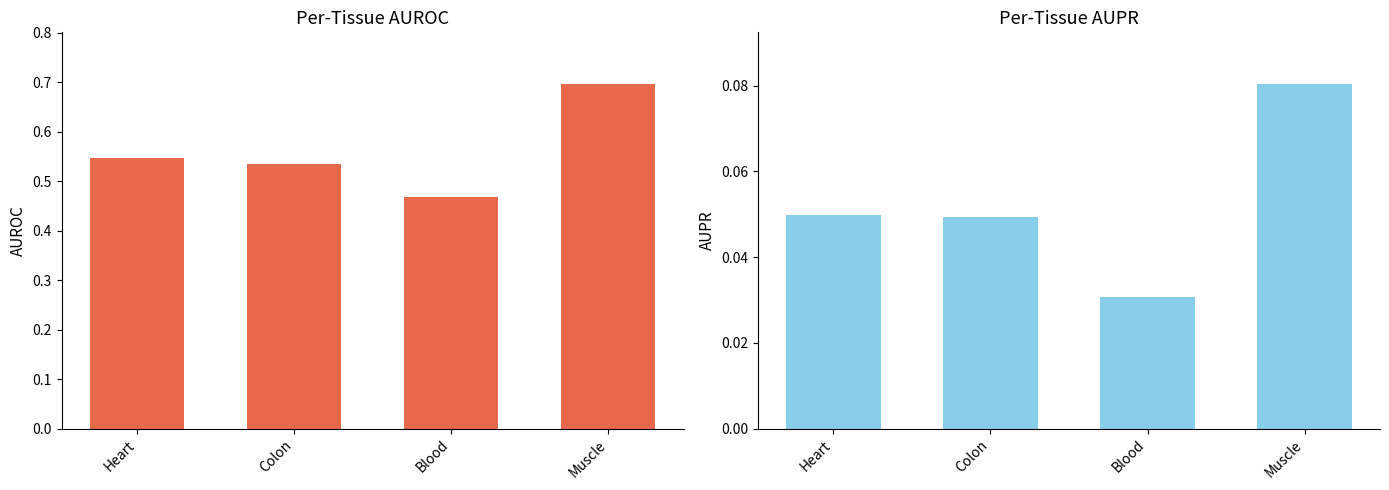

Reading left to right, extract all data points from this chart.

ROC: 0.5	0.5	0.5	0.7
PR: 0.0	0.0	0.0	0.1